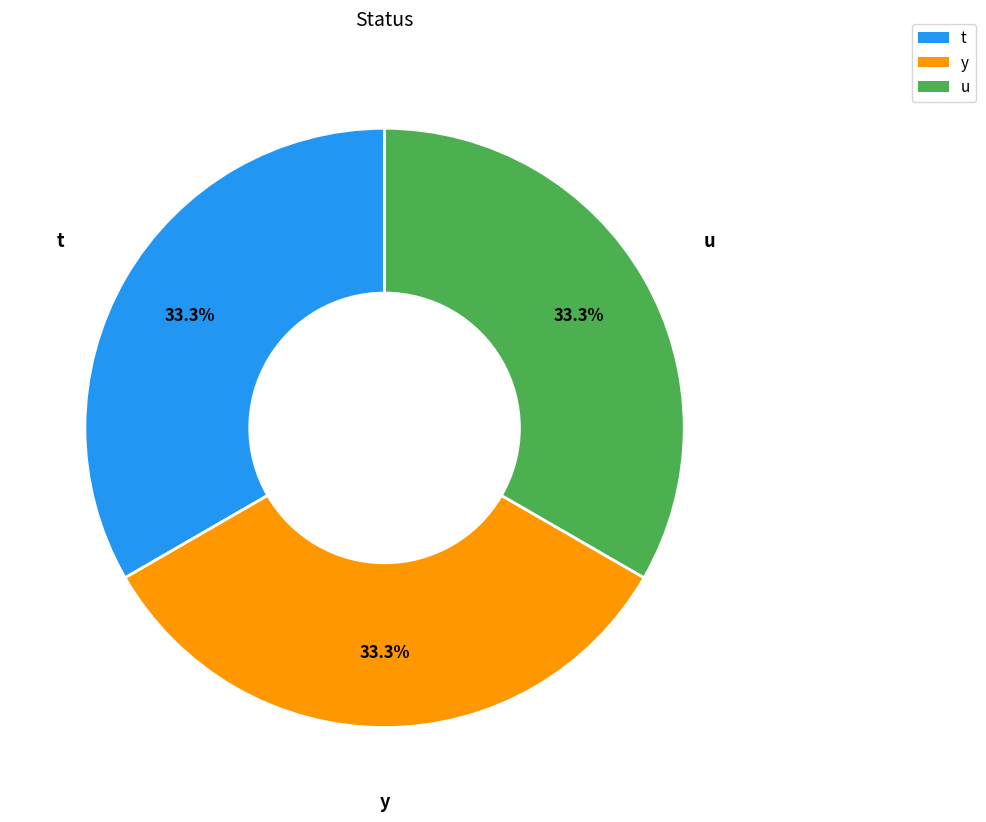

Count the number of slices in the pie.

3